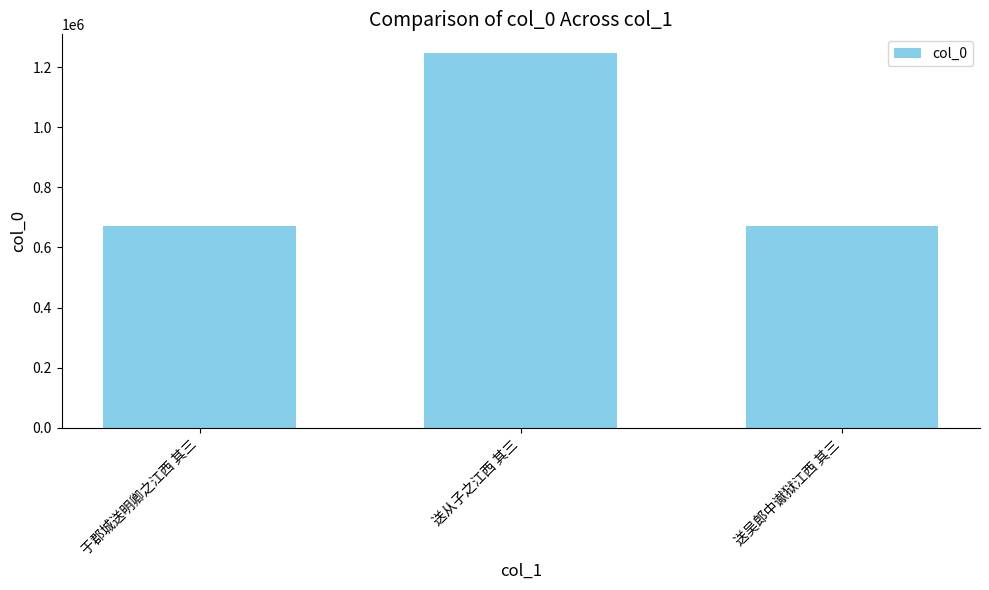

What is the greatest value displayed?

1246912